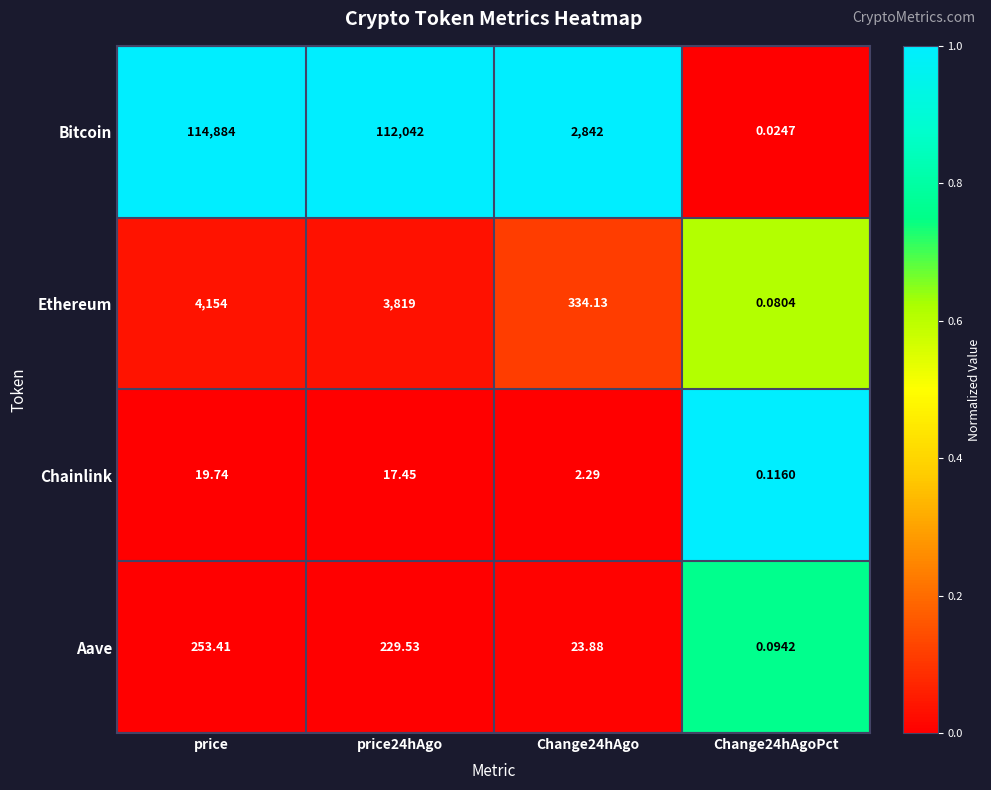

At which category is the sum across all series the highest?

price